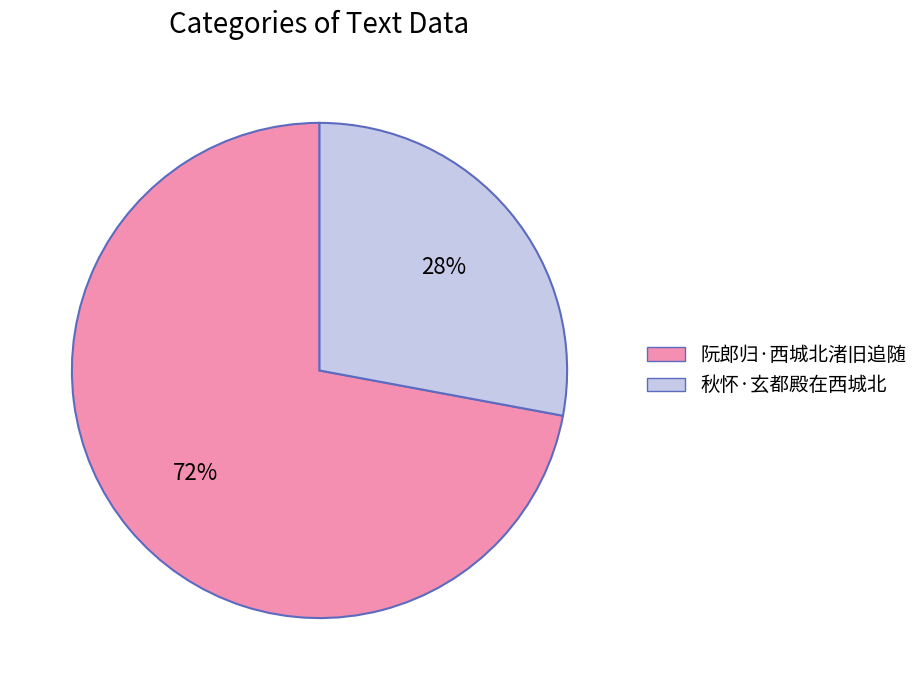

To the nearest percent, what is the difference between the largest and smallest slice percentages?

44%